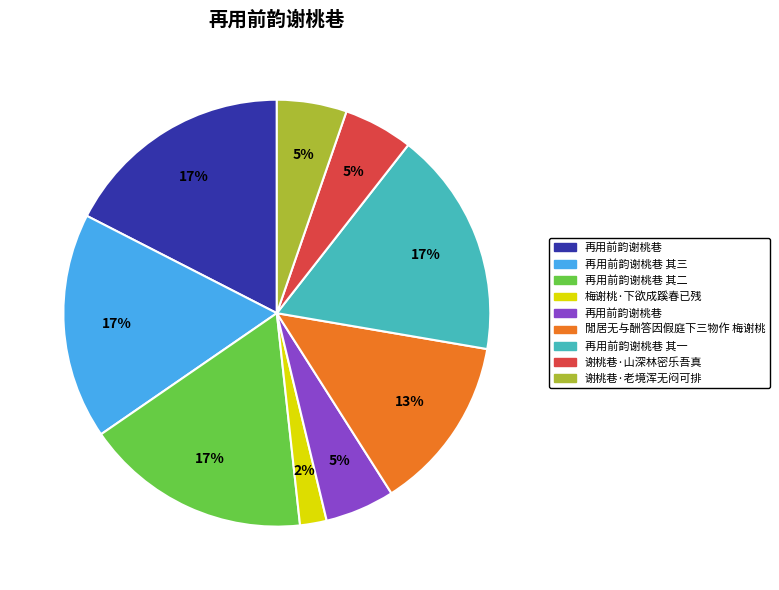

To the nearest percent, what is the difference between the largest and smallest slice percentages?

15%